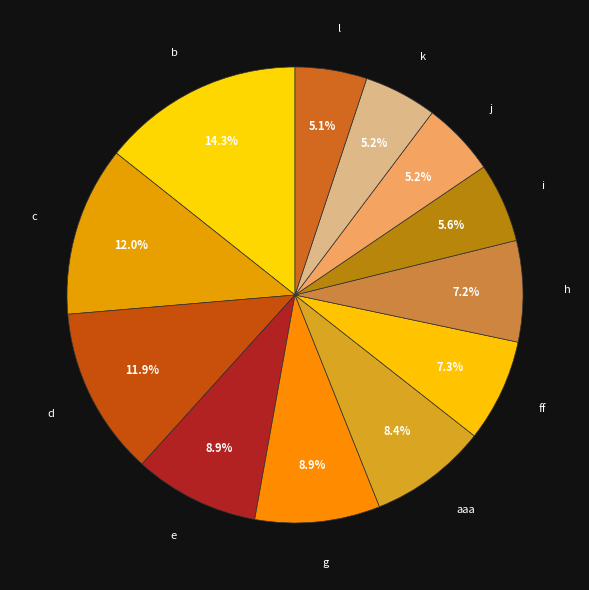

To the nearest percent, what is the difference between the largest and smallest slice percentages?

9%